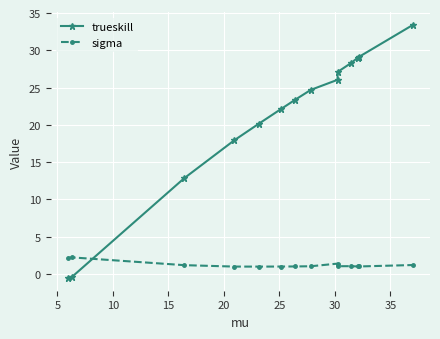

Rank the series by their average value, from highest to lowest.

trueskill, sigma